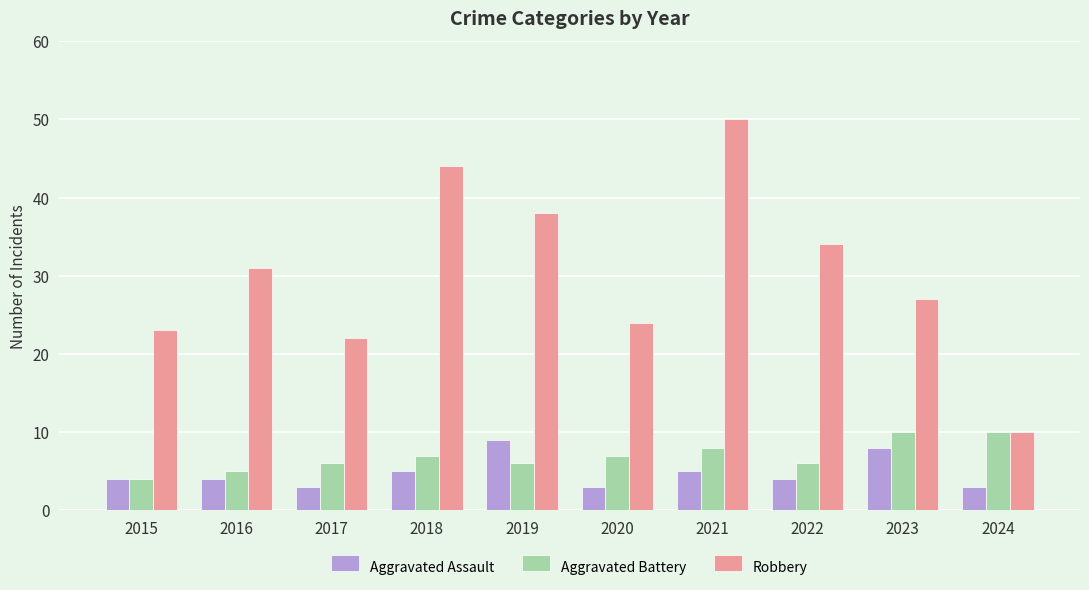

Reading right to left, extract all data points from this chart.

Aggravated Assault: 2024=3	2023=8	2022=4	2021=5	2020=3	2019=9	2018=5	2017=3	2016=4	2015=4
Aggravated Battery: 2024=10	2023=10	2022=6	2021=8	2020=7	2019=6	2018=7	2017=6	2016=5	2015=4
Robbery: 2024=10	2023=27	2022=34	2021=50	2020=24	2019=38	2018=44	2017=22	2016=31	2015=23